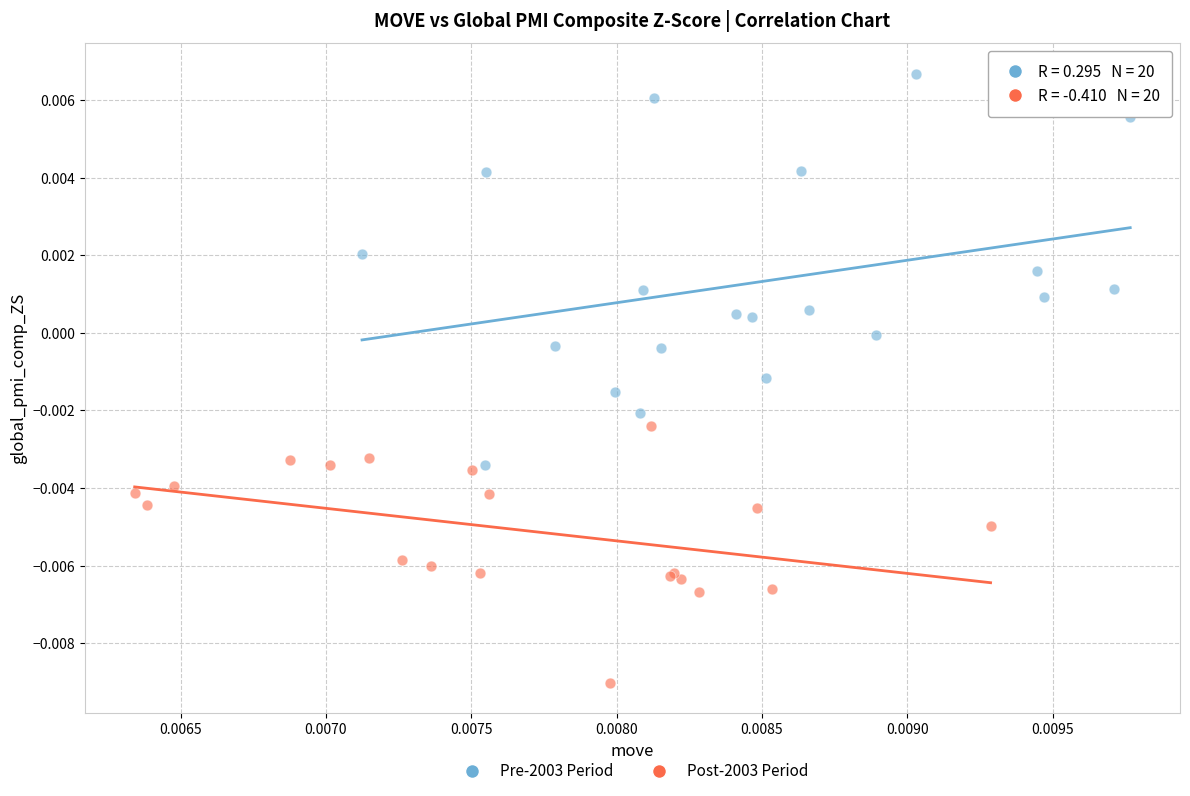

Which series contains the lowest Y value?

Post-2003 Period